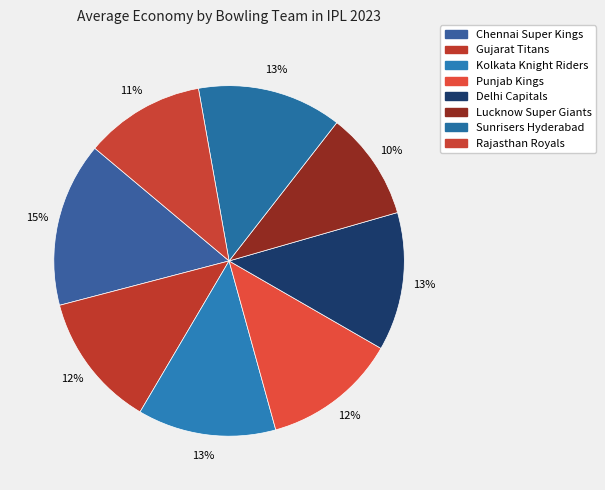

How many segments does this pie chart have?

8